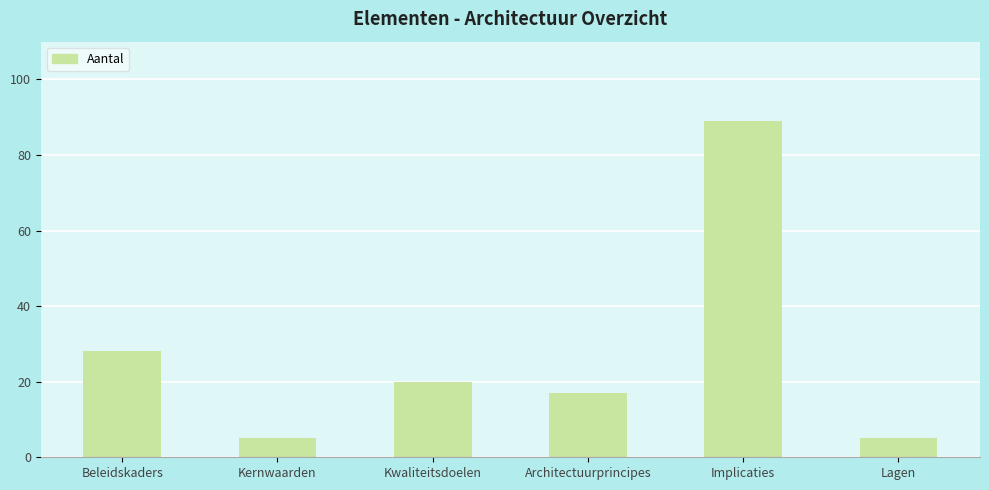

How many distinct data groups are displayed?

1